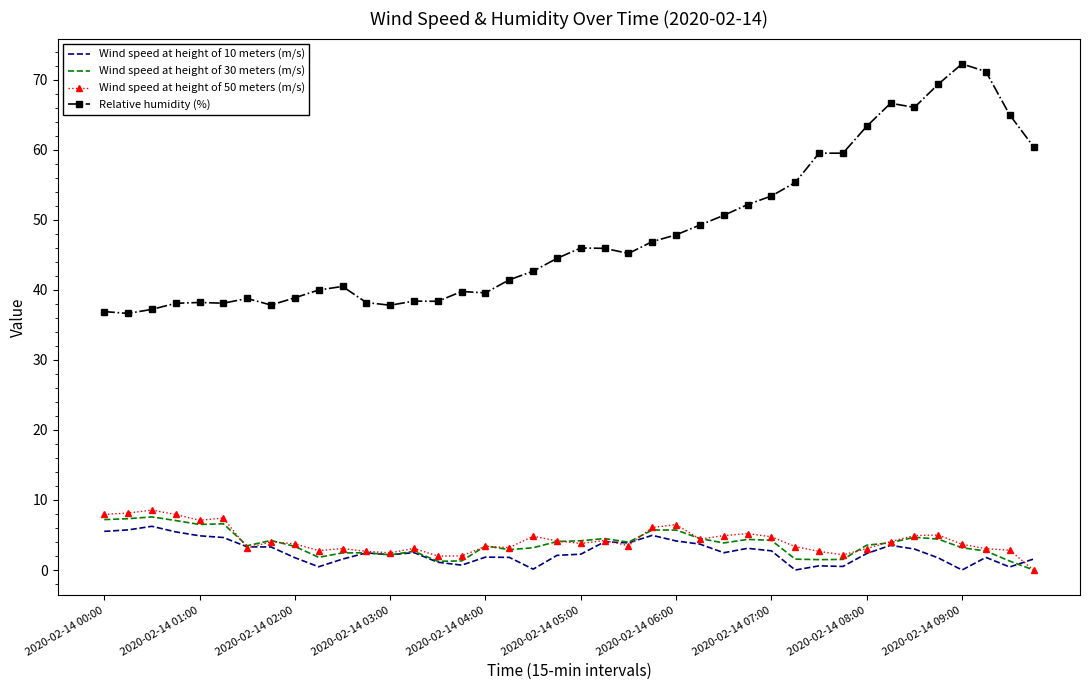

Which series has the largest total across all categories?

Relative humidity (%)